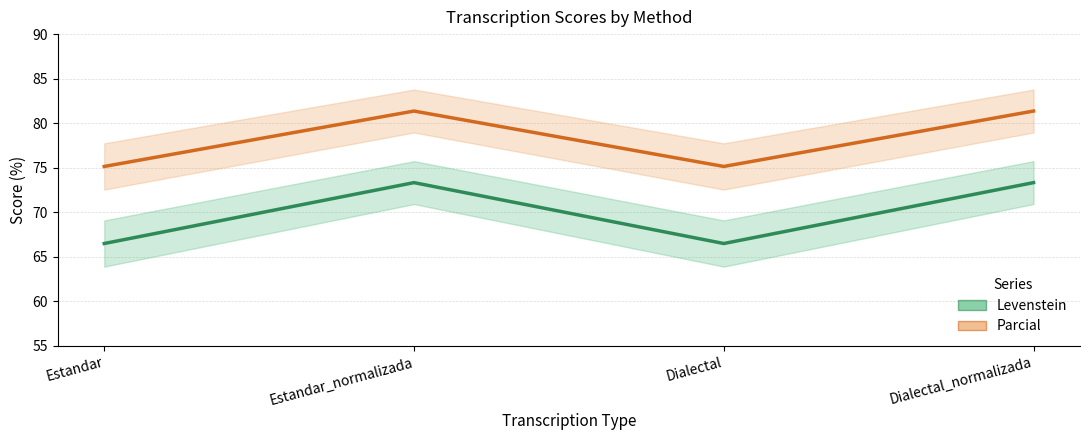

Which series has the largest total across all categories?

Parcial